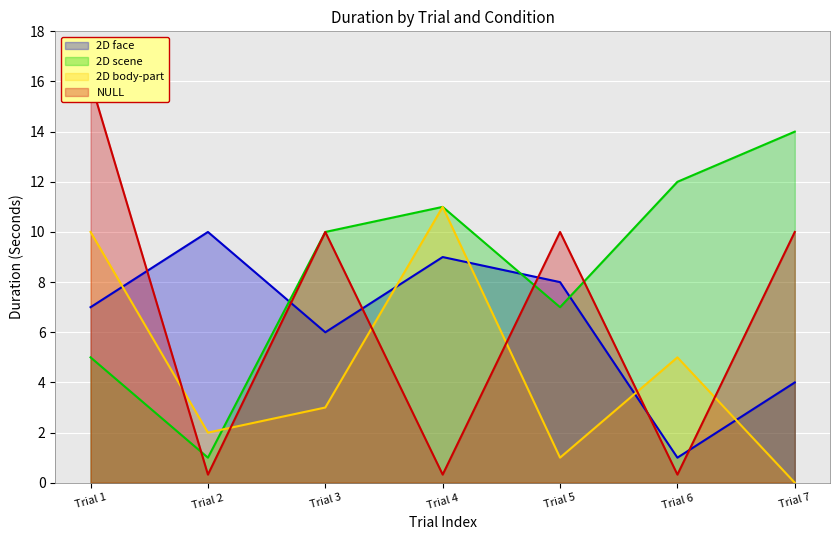

What is the greatest value displayed?

16.0